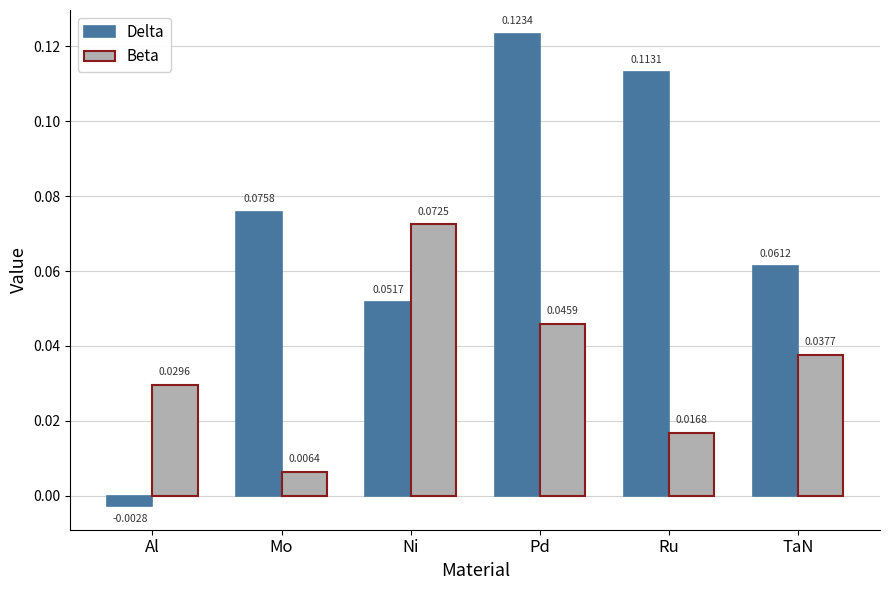

Between Al and Ni, which series saw the biggest shift?

Delta